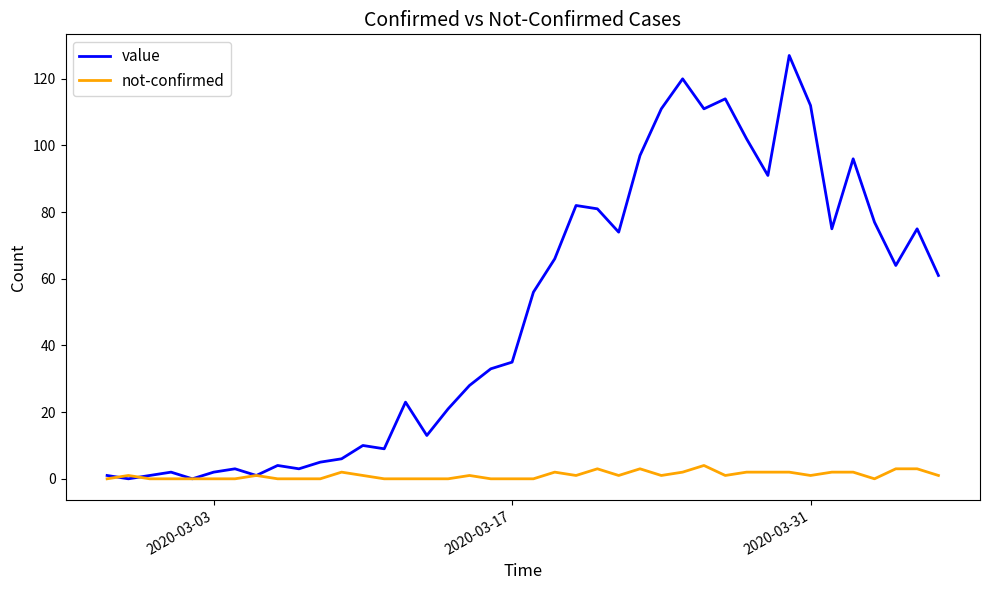

Which series has the largest total across all categories?

value